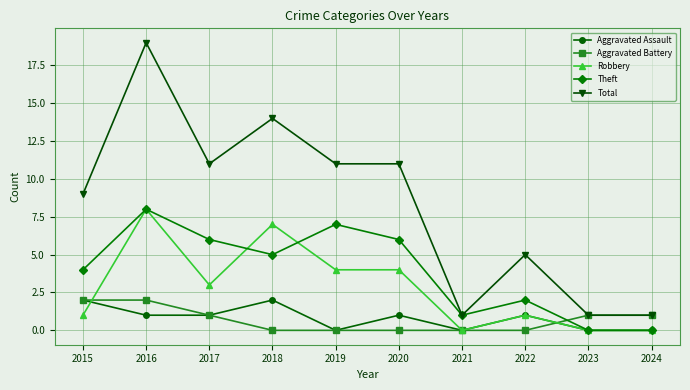

True or false: Total and Aggravated Assault cross at least once.

False